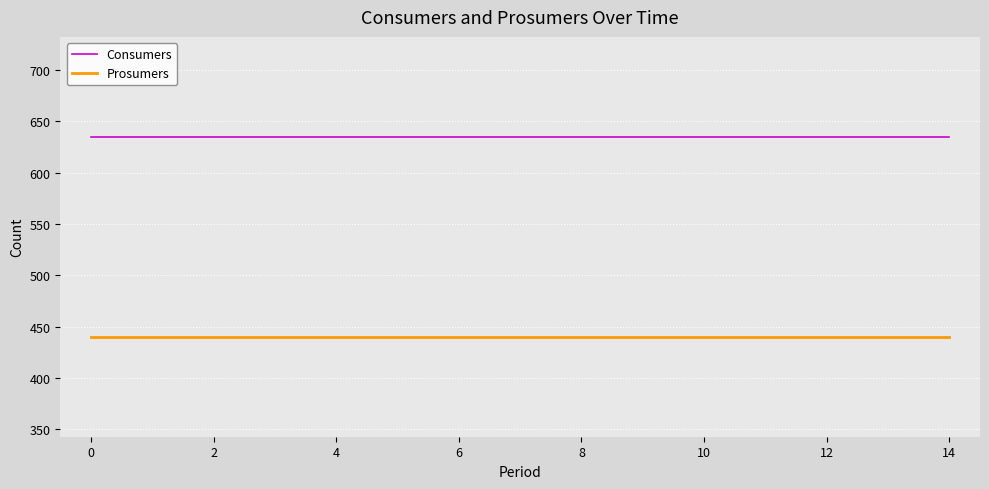

True or false: Consumers and Prosumers intersect in this chart.

False